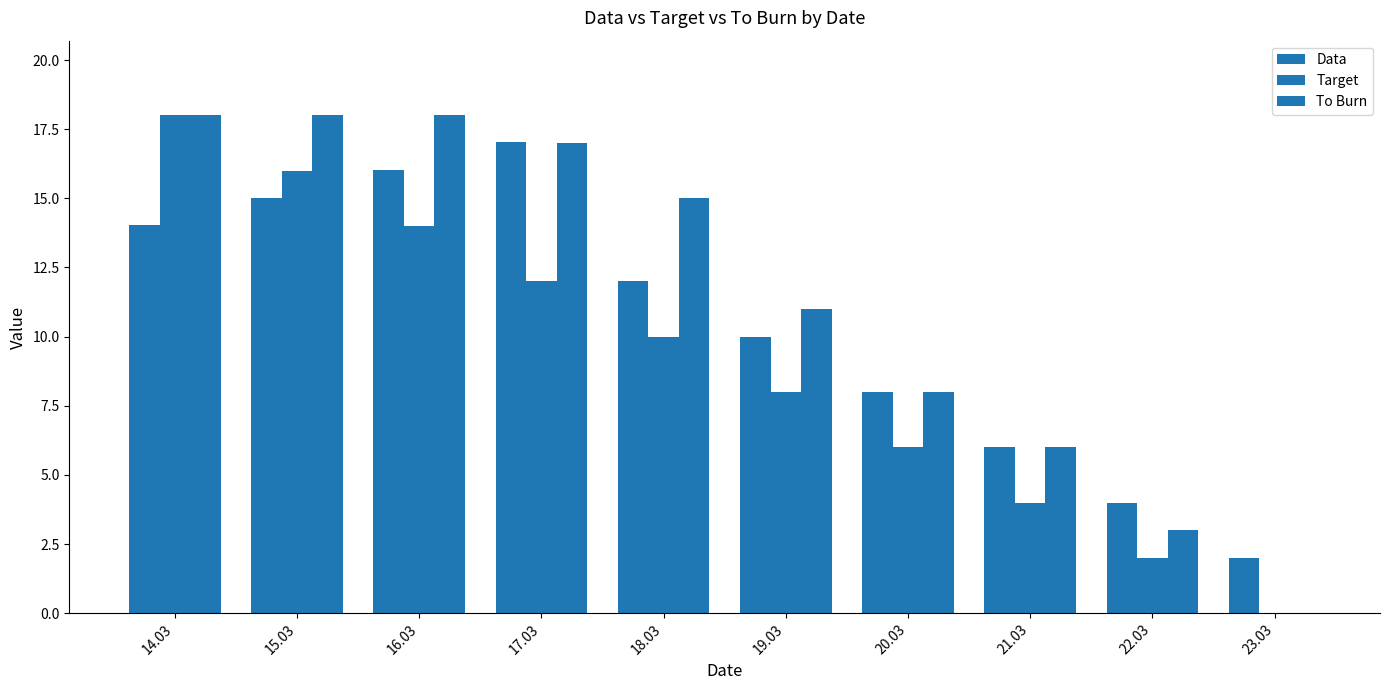

How many positive values does the To Burn series have?

9